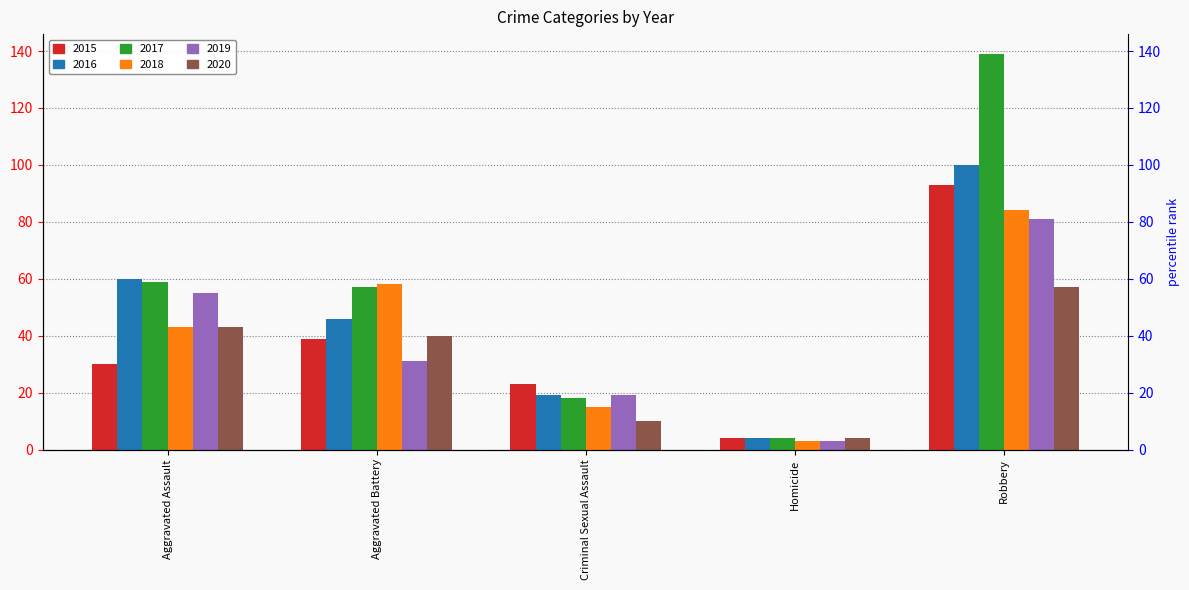

Reading right to left, what are all the values shown in this chart?

2015: Robbery=93	Homicide=4	Criminal Sexual Assault=23	Aggravated Battery=39	Aggravated Assault=30
2016: Robbery=100	Homicide=4	Criminal Sexual Assault=19	Aggravated Battery=46	Aggravated Assault=60
2017: Robbery=139	Homicide=4	Criminal Sexual Assault=18	Aggravated Battery=57	Aggravated Assault=59
2018: Robbery=84	Homicide=3	Criminal Sexual Assault=15	Aggravated Battery=58	Aggravated Assault=43
2019: Robbery=81	Homicide=3	Criminal Sexual Assault=19	Aggravated Battery=31	Aggravated Assault=55
2020: Robbery=57	Homicide=4	Criminal Sexual Assault=10	Aggravated Battery=40	Aggravated Assault=43